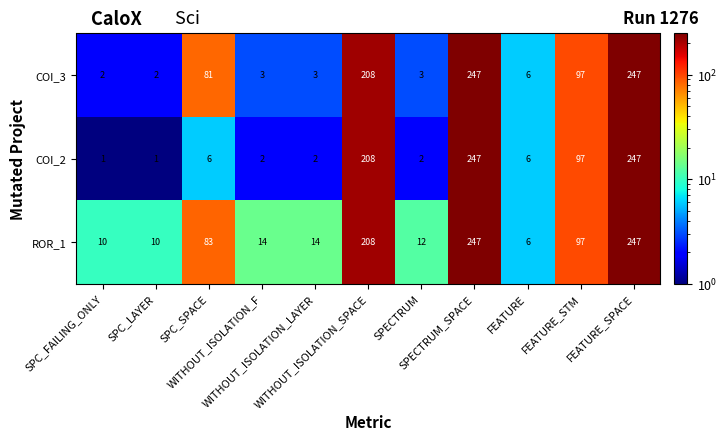

What is the difference between the maximum and second lowest values in the COI_3 series?

245